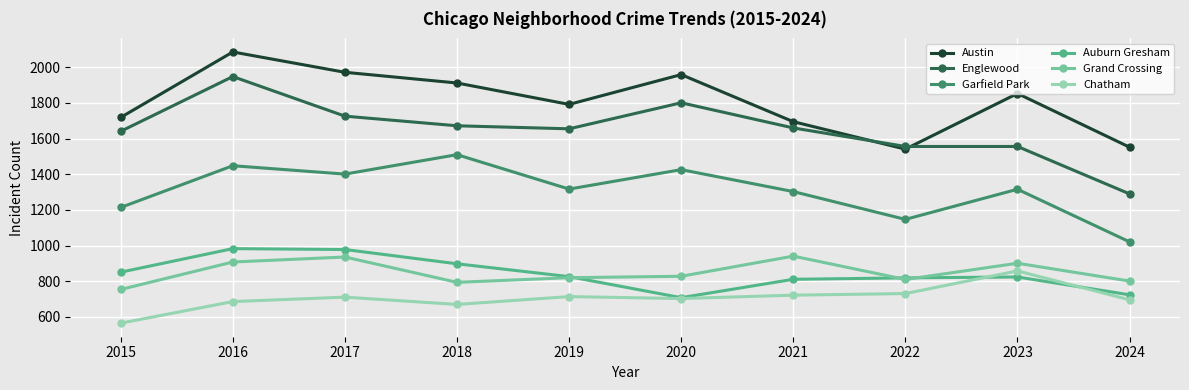

At which label is Grand Crossing closest to 847?

2020